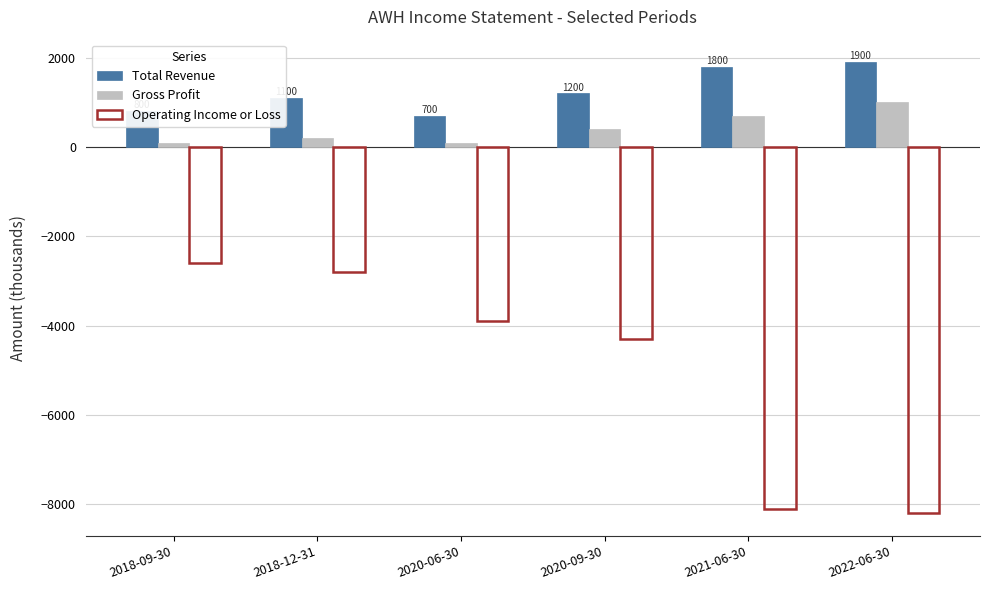

At how many categories does at least one series exceed 1698?

2